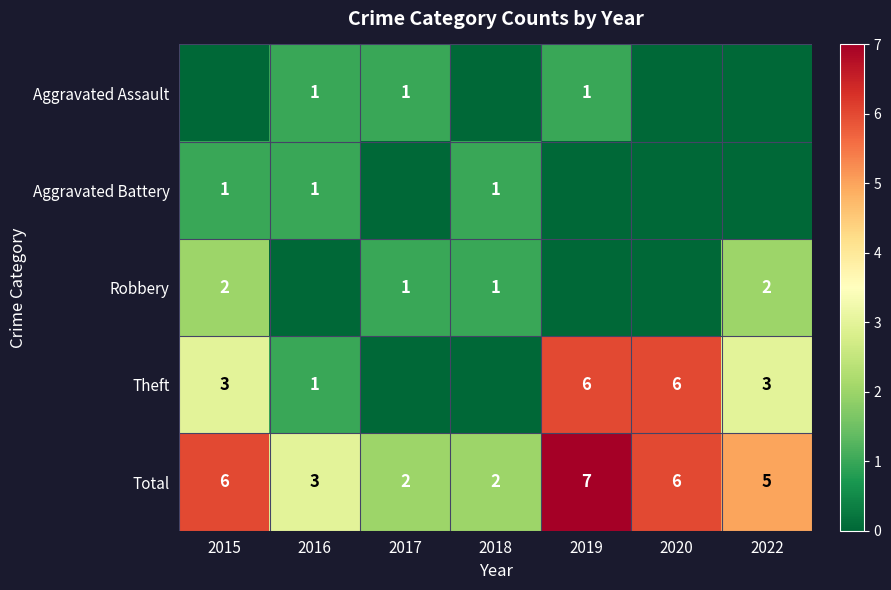

The Aggravated Battery series shows 1 at 2018. True or false?

True